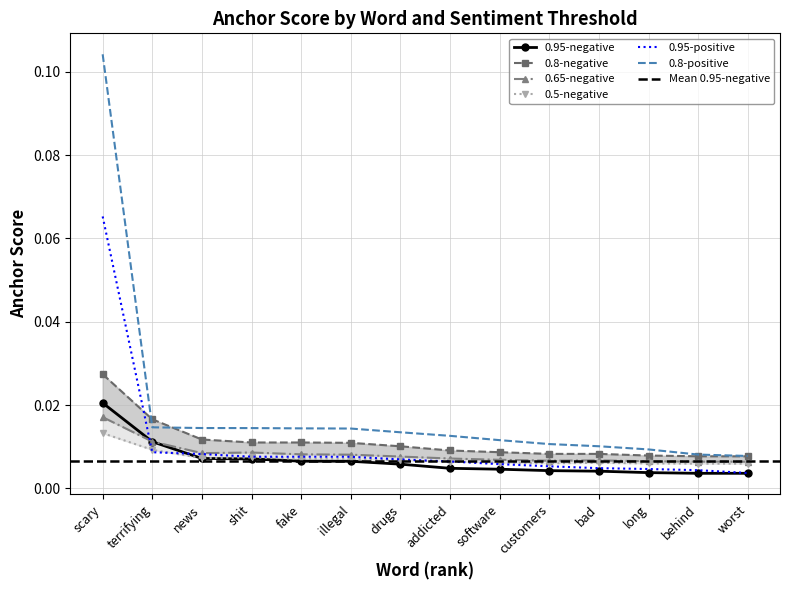

Is this an area chart (filled region under the line)?

No